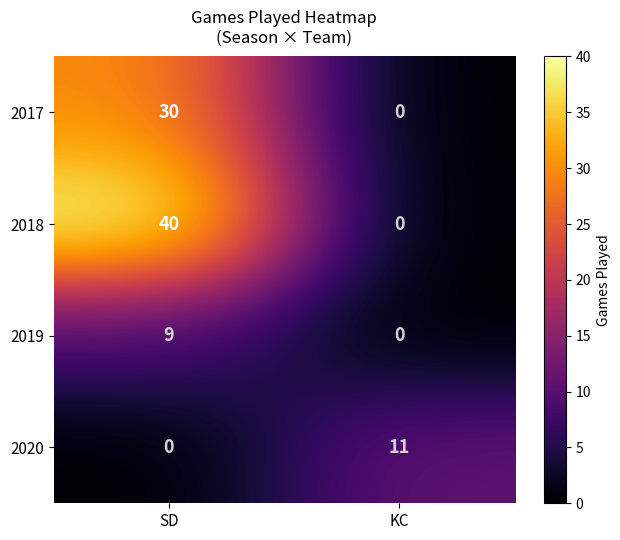

List the series in order of their peak value, highest first.

2018, 2017, 2020, 2019